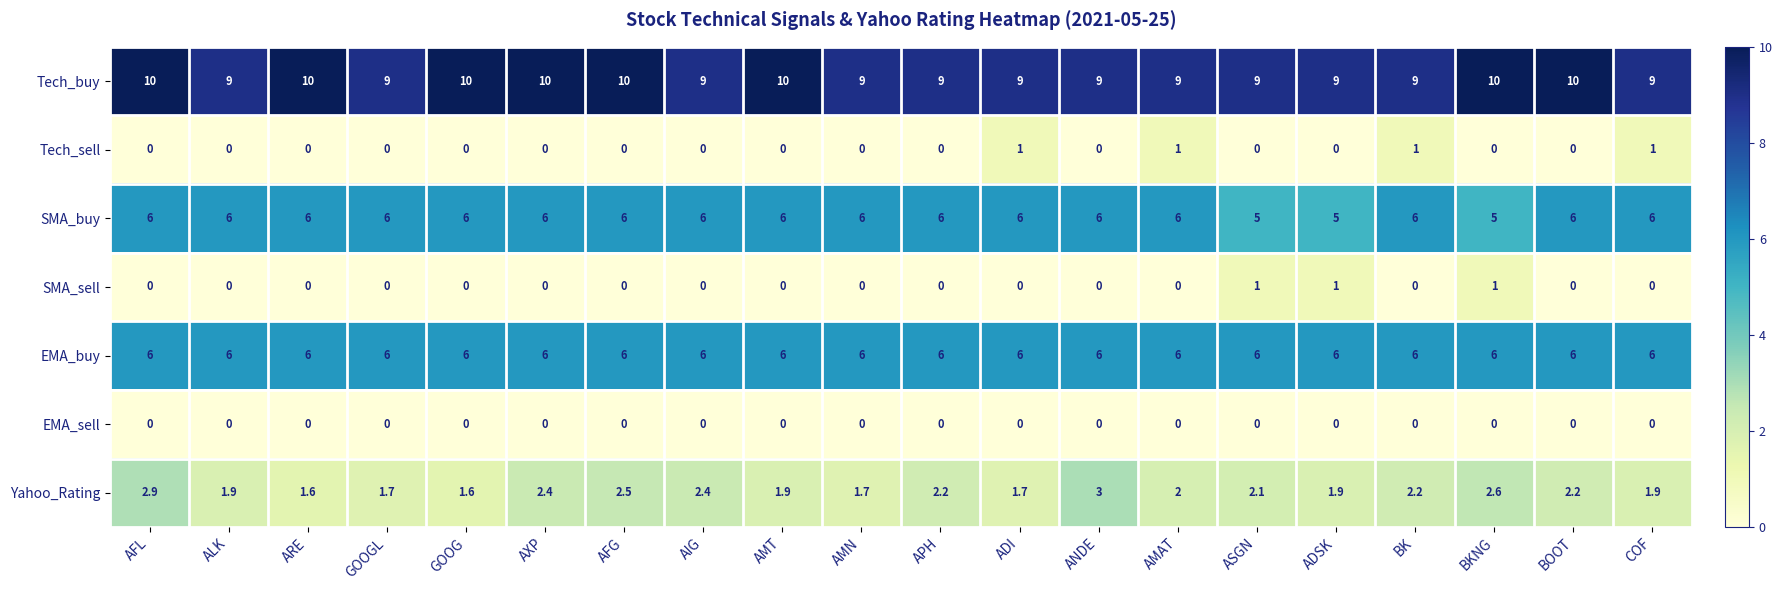

Count the SMA_sell values in the range 0 to 1.

20